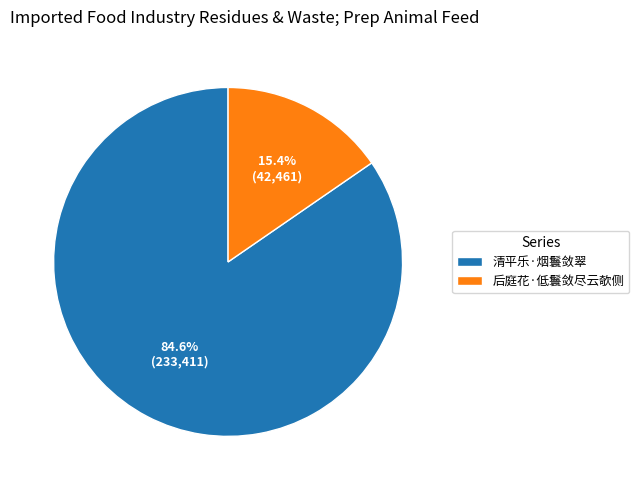

How much of the chart is everything except 后庭花·低鬟敛尽云欹侧?

84.6%